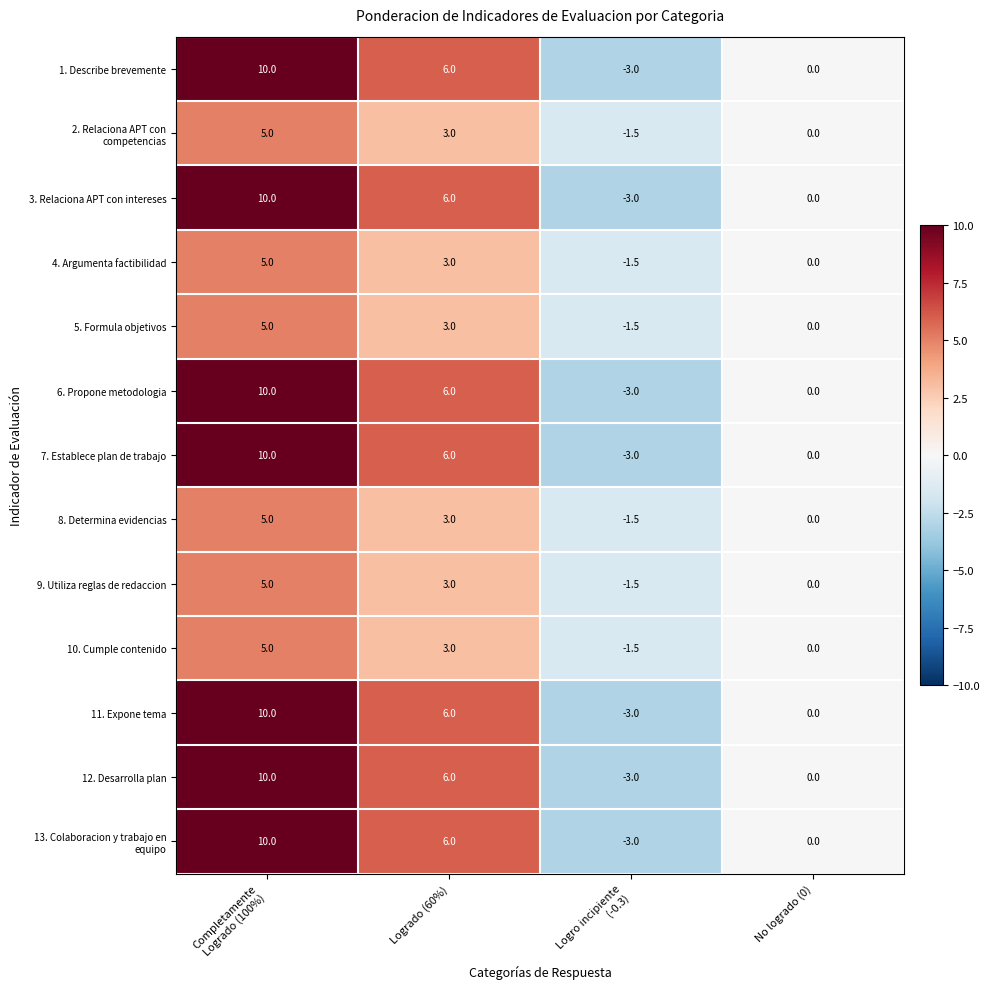

What is the difference between the second highest and minimum values in the 5. Formula objetivos series?

4.5